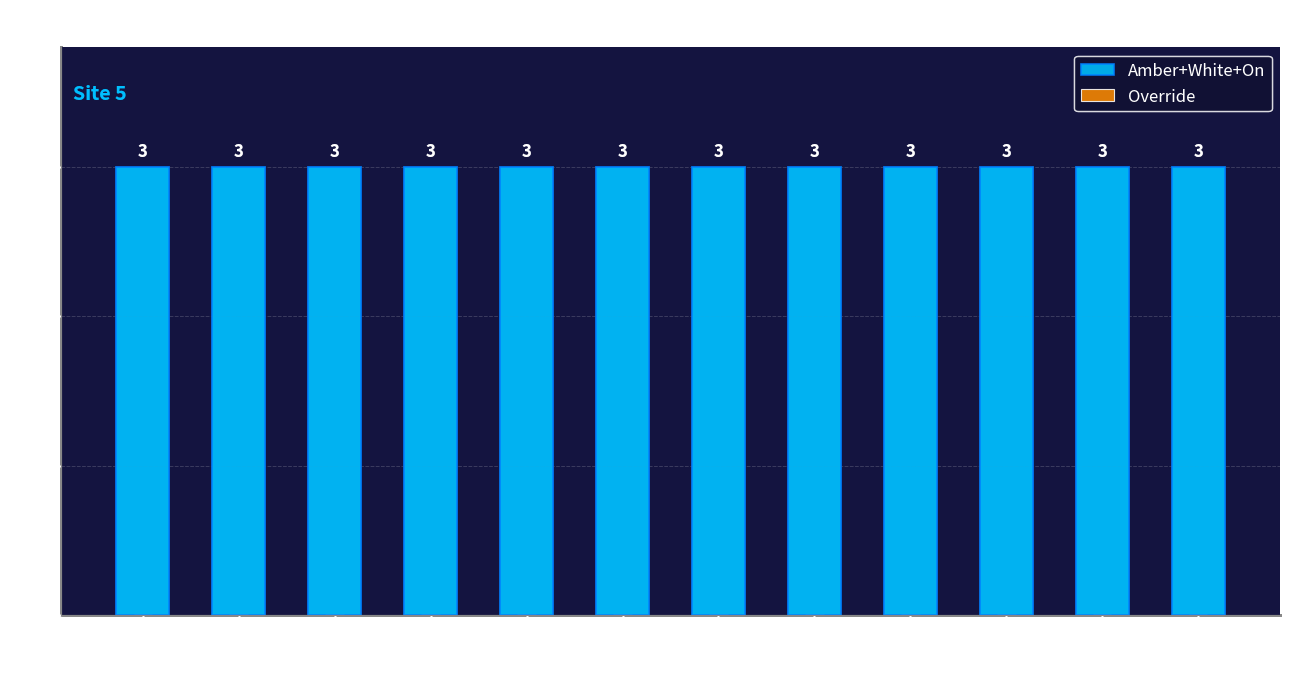

At which category is the sum across all series the highest?

AS00